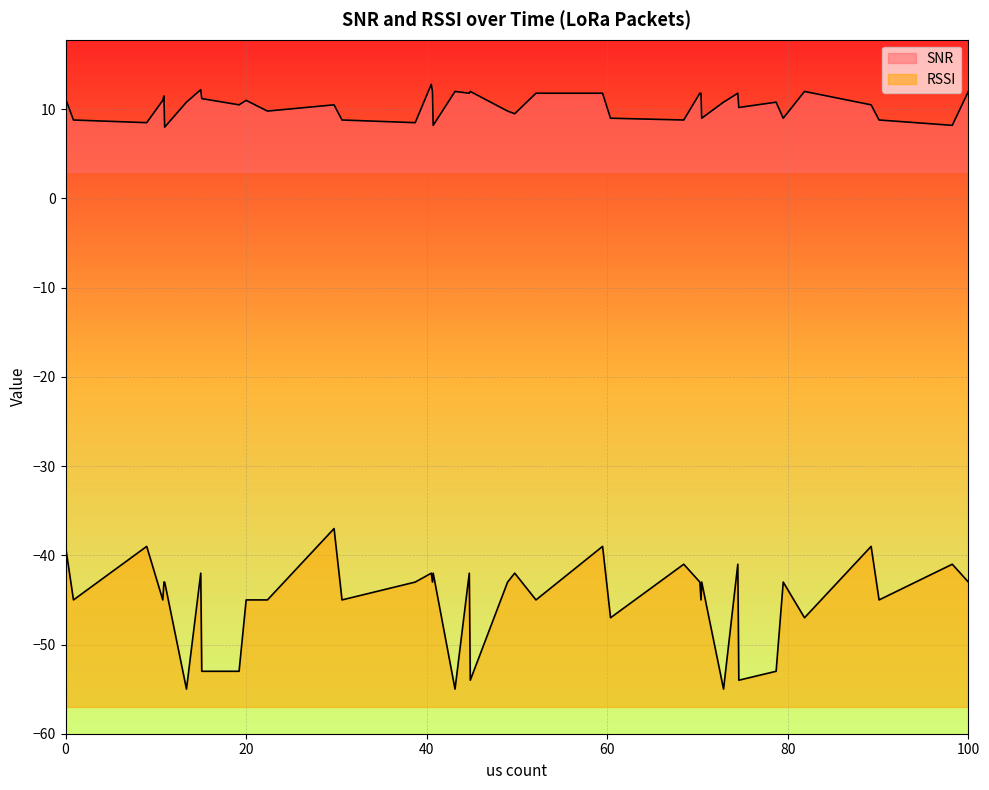

Rank the series by their average value, from lowest to highest.

RSSI, SNR